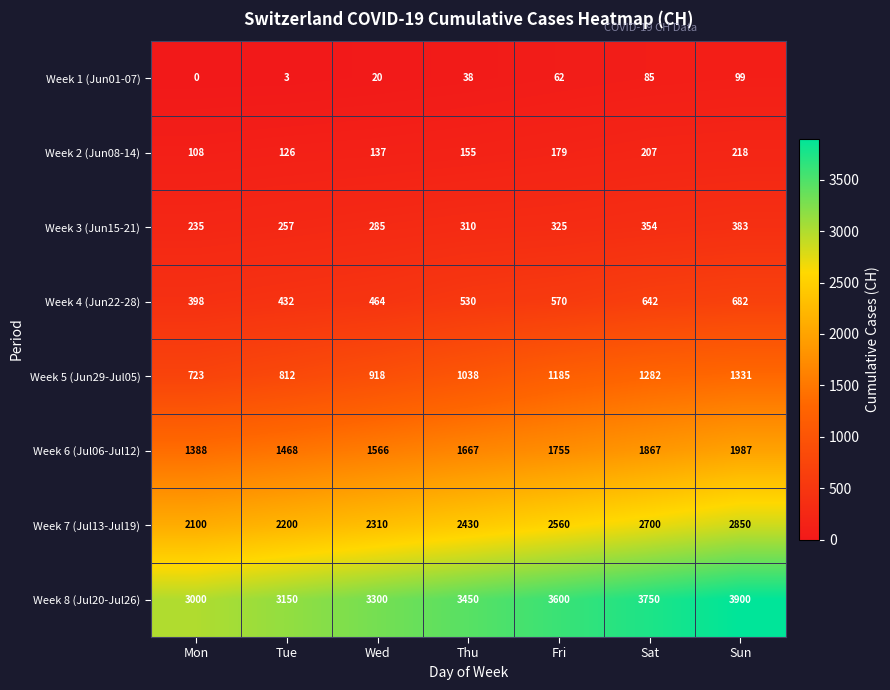

Which category has the highest value in the Week 2 (Jun08-14) series?

Sun